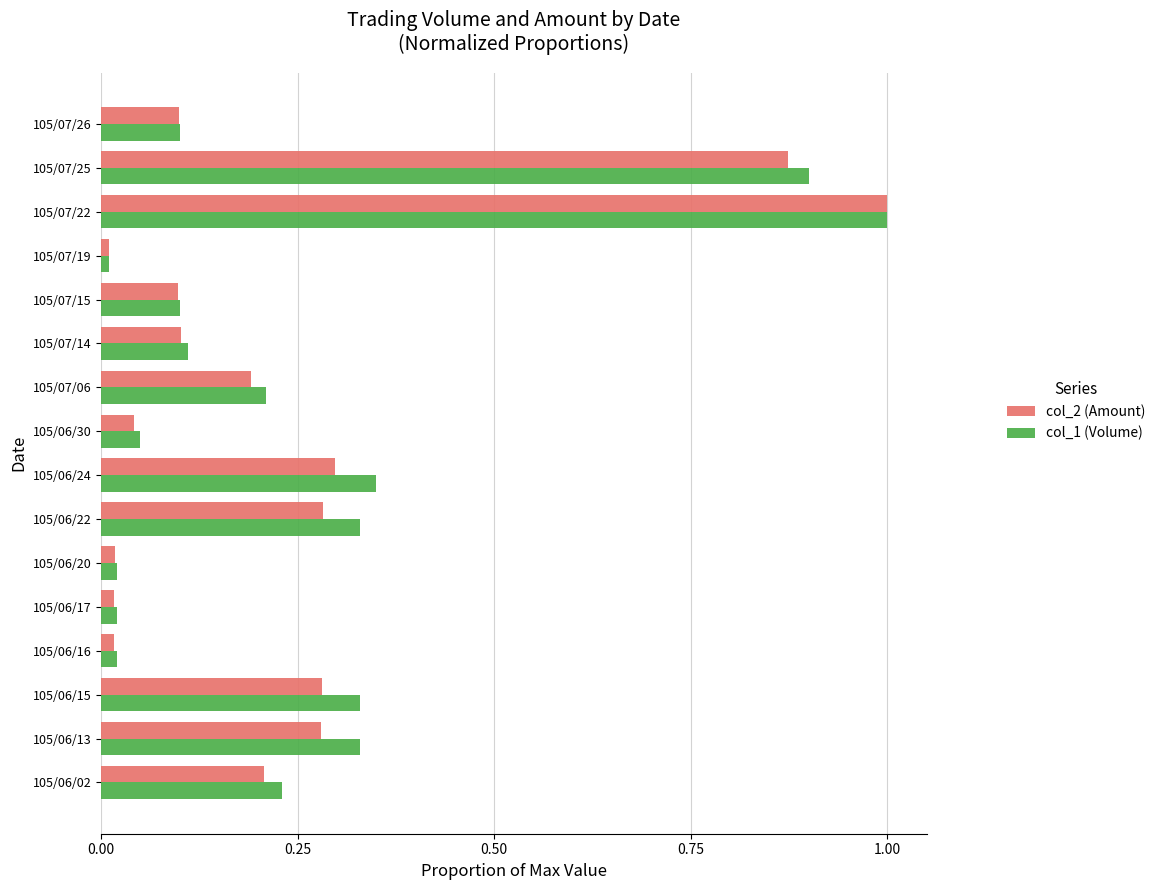

Which series changed the most between 105/06/13 and 105/07/06?

col_1 (Volume)